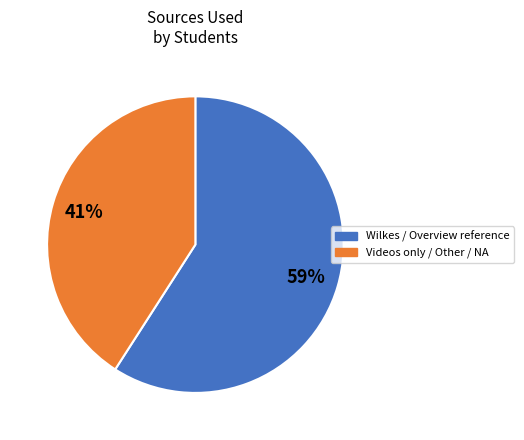

Is Videos only / Other / NA the majority of the pie?

No